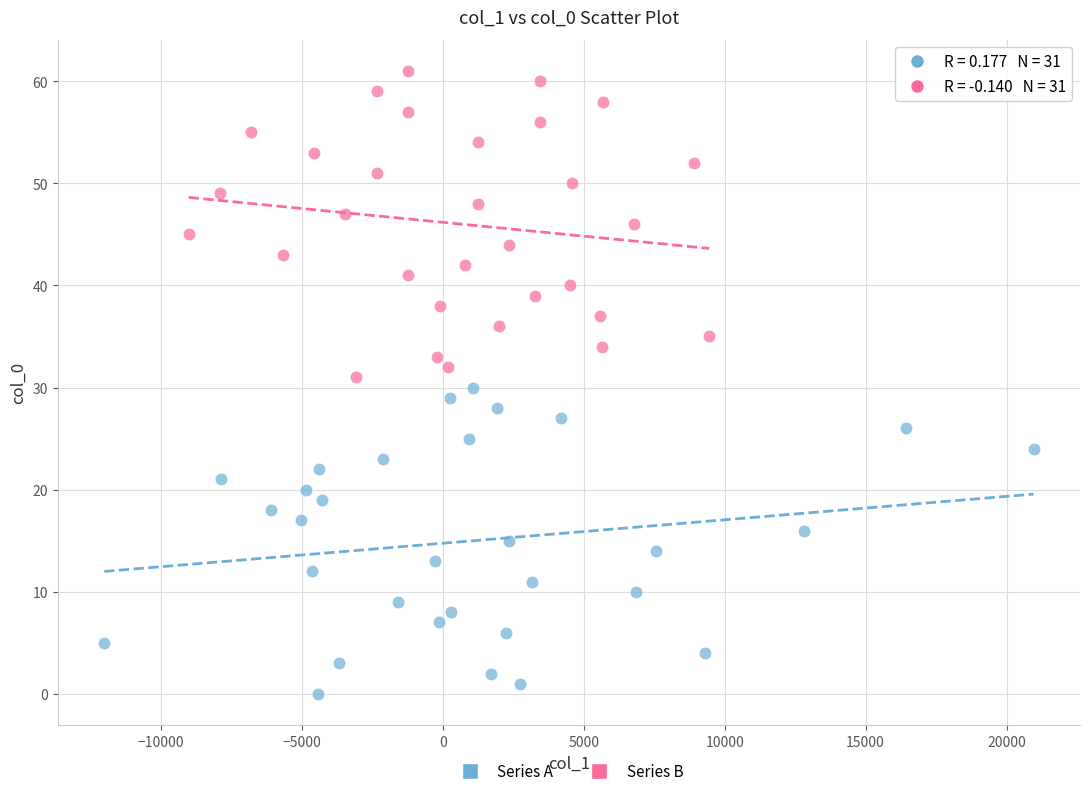

Which series reaches the maximum Y coordinate?

Series B